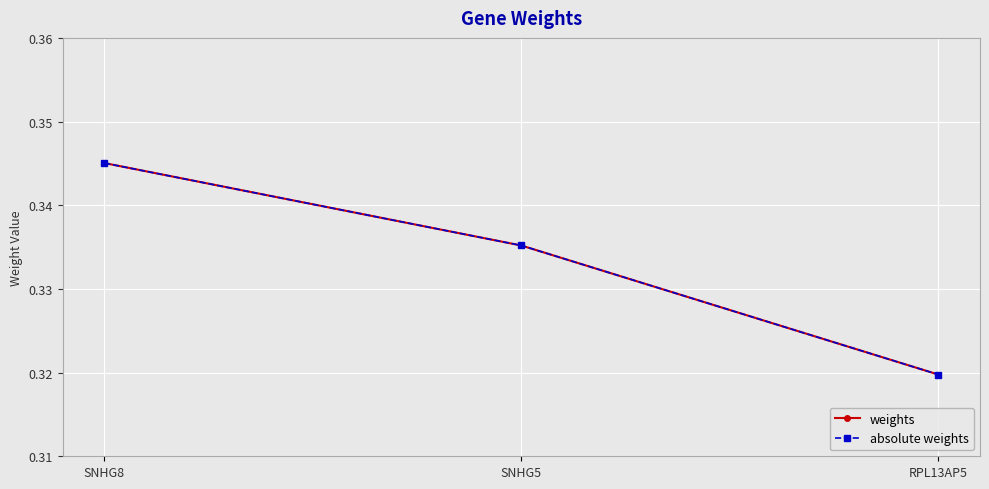

Is this an area chart (filled region under the line)?

No